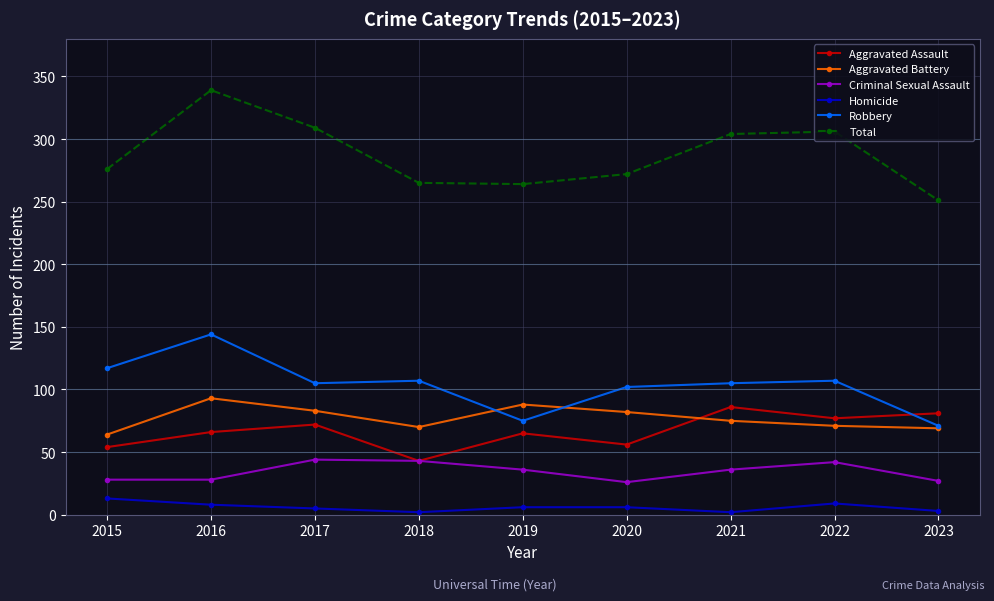

Which series has the widest spread of values?

Total